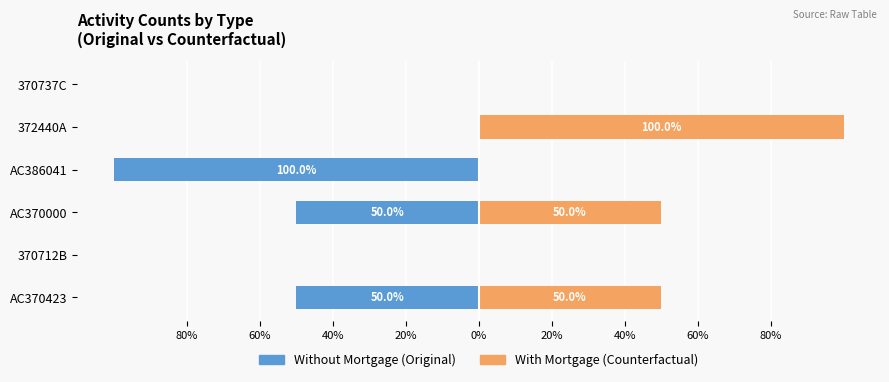

What is the difference between the highest and lowest values at AC386041?

100